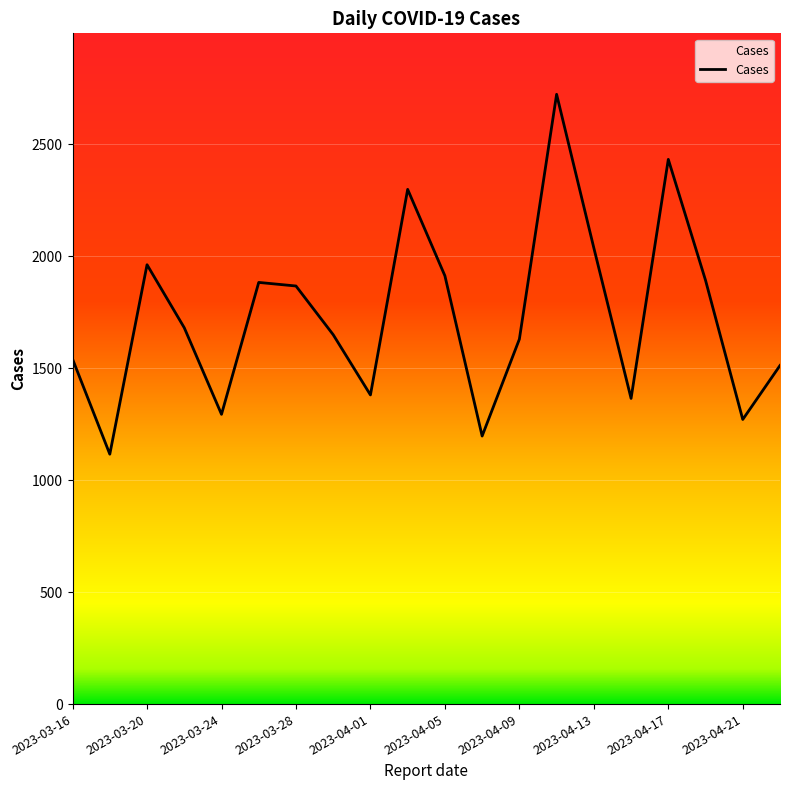

How many interior local peaks (higher than both neighbors) does the data have?

5